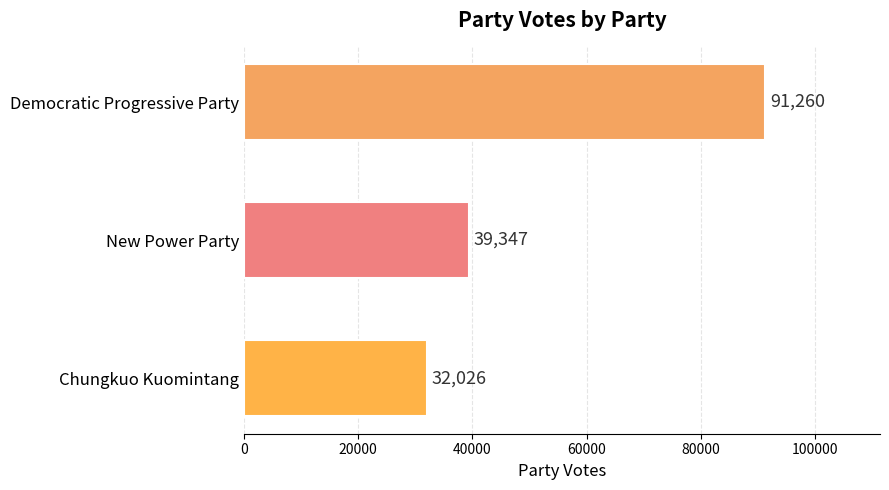

What is the average value?

54211